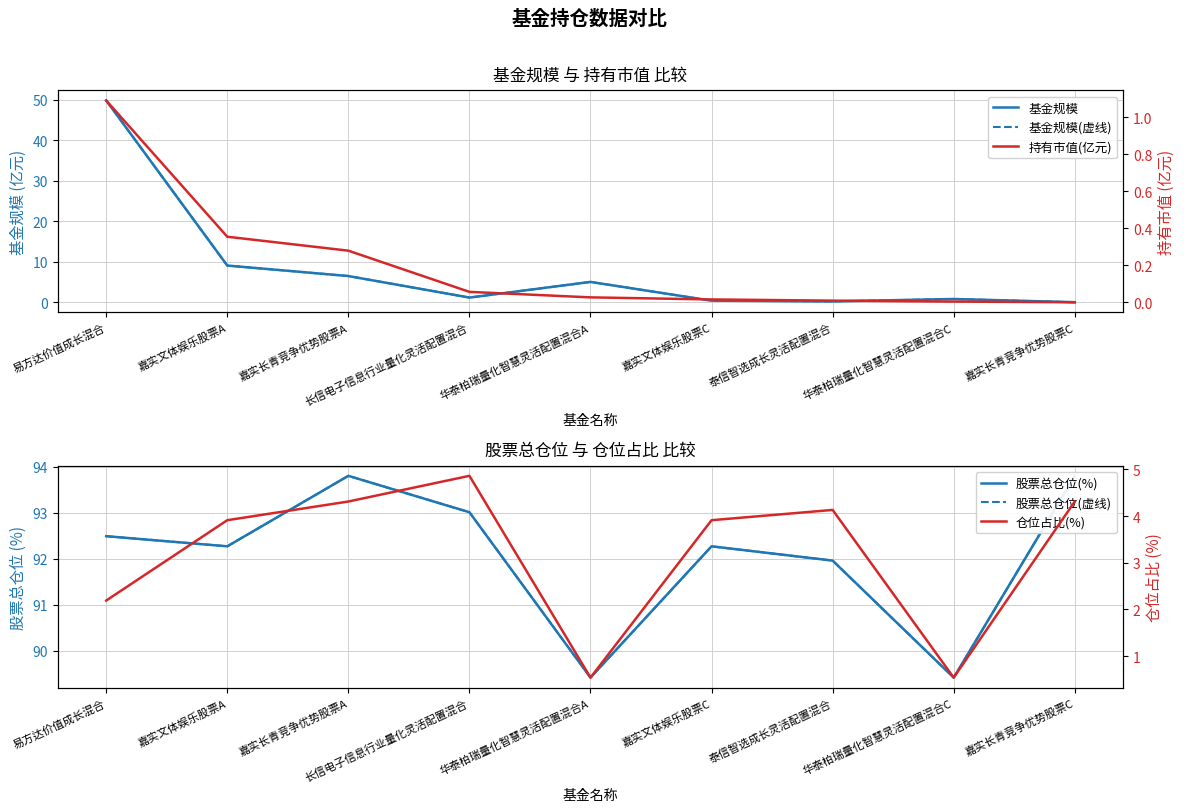

True or false: 仓位占比(%) has a value of 4.3 at 嘉实长青竞争优势股票A.

True